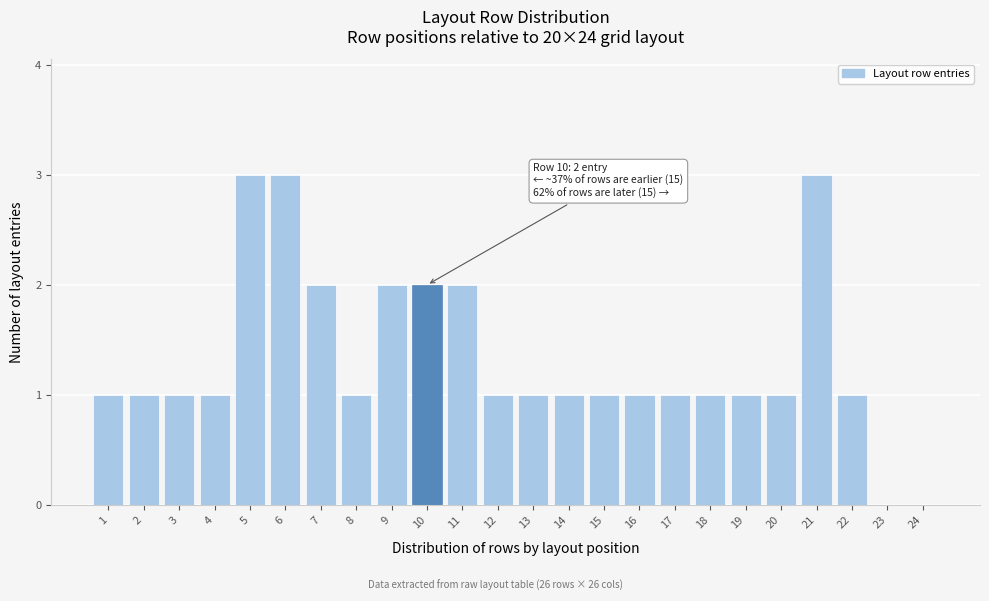

Reading left to right, transcribe all the data shown in this chart.

1=1	2=1	3=1	4=1	5=3	6=3	7=2	8=1	9=2	10=2	11=2	12=1	13=1	14=1	15=1	16=1	17=1	18=1	19=1	20=1	21=3	22=1	23=0	24=0